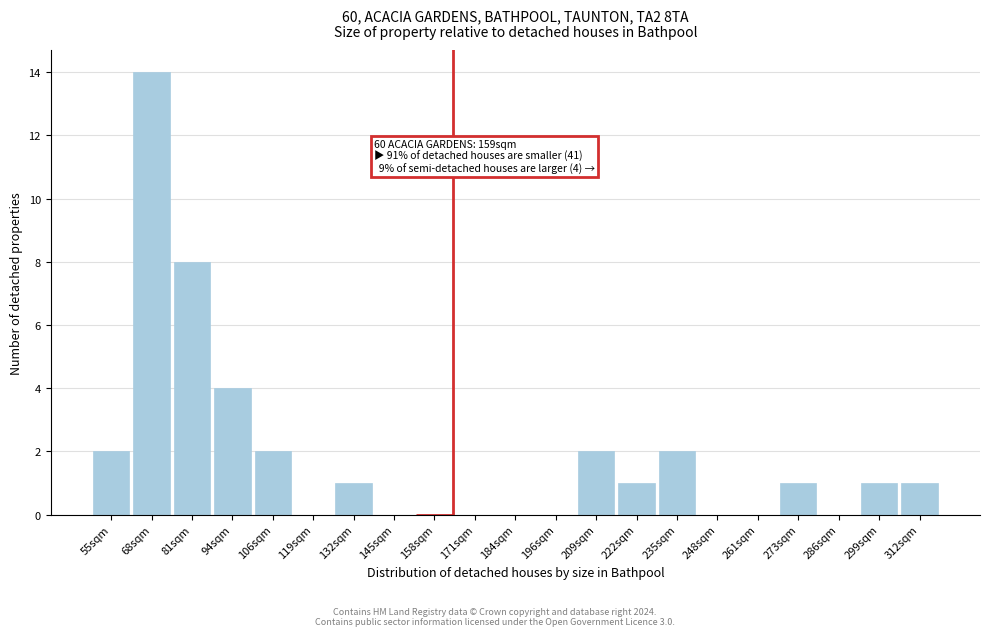

Reading left to right, list all the values displayed in this chart.

55sqm=2	68sqm=14	81sqm=8	94sqm=4	106sqm=2	119sqm=0	132sqm=1	145sqm=0	158sqm=0	171sqm=0	184sqm=0	196sqm=0	209sqm=2	222sqm=1	235sqm=2	248sqm=0	261sqm=0	273sqm=1	286sqm=0	299sqm=1	312sqm=1